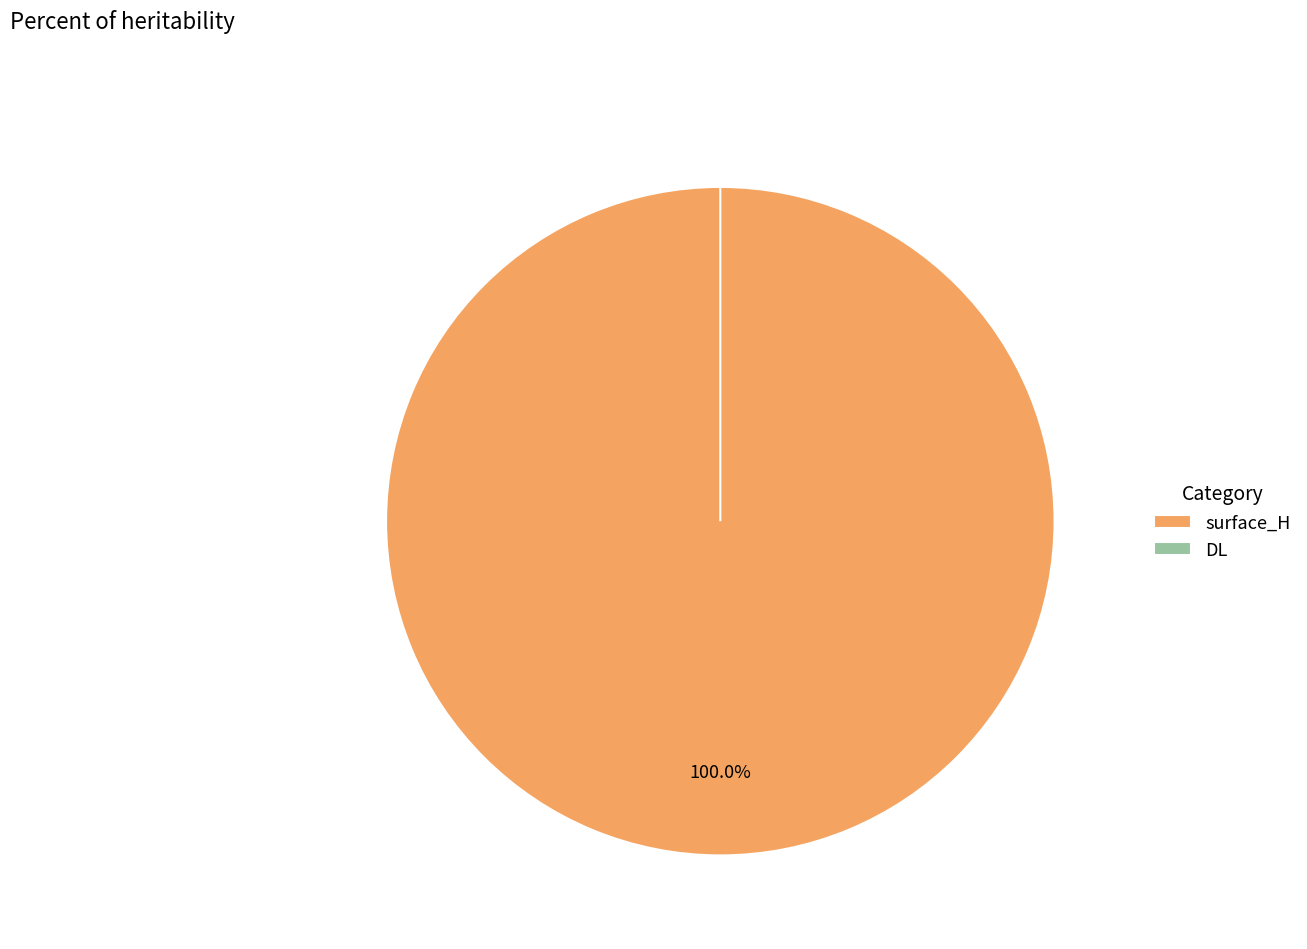

Which slice represents more than half of the pie?

surface_H